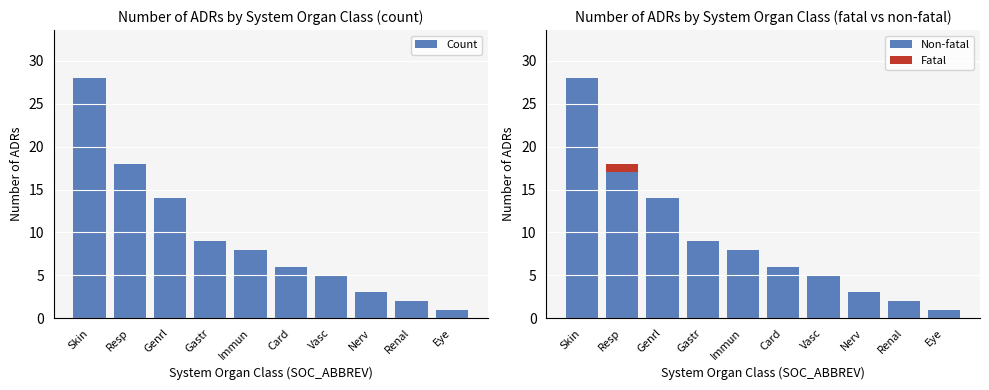

How many data points in Non-fatal are above 8?

4